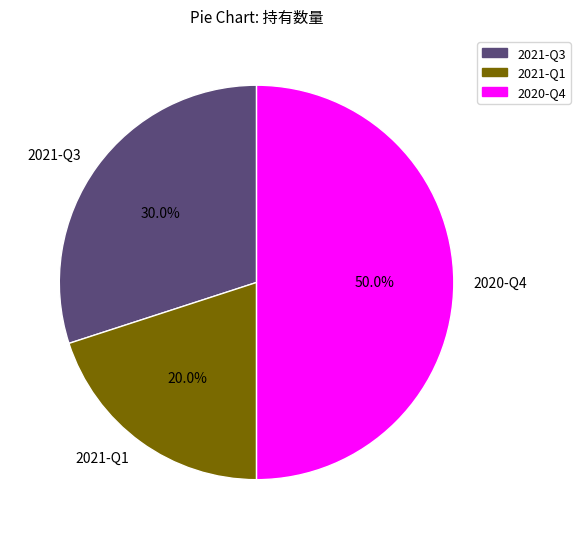

What percentage do 2021-Q1 and 2021-Q3 together represent?

50.0%